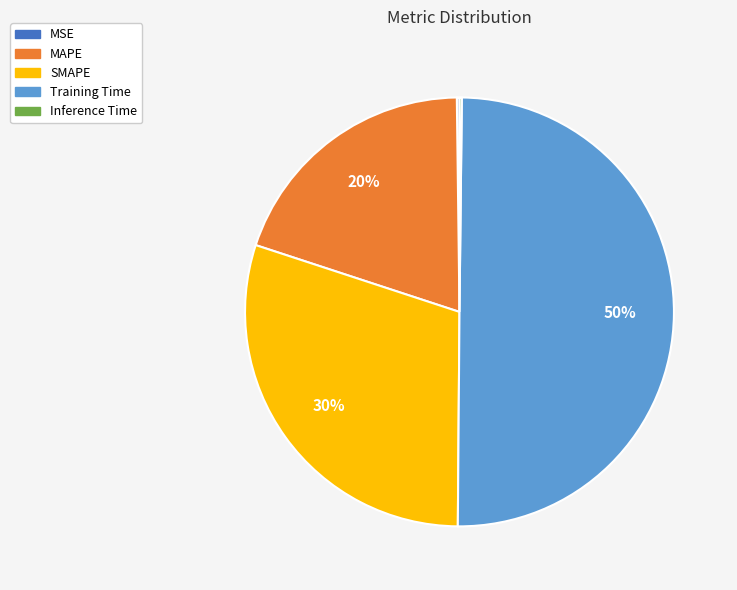

To the nearest percent, what is the average slice percentage?

20%